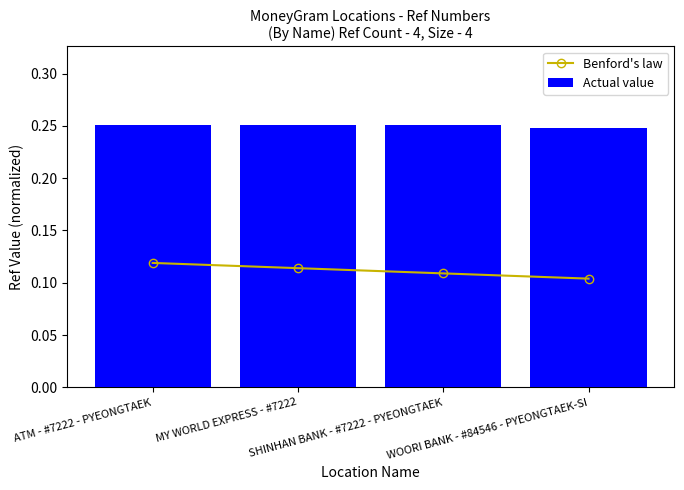

What is the approximate value of Actual value at WOORI BANK - #84546 - PYEONGTAEK-SI?

0.2